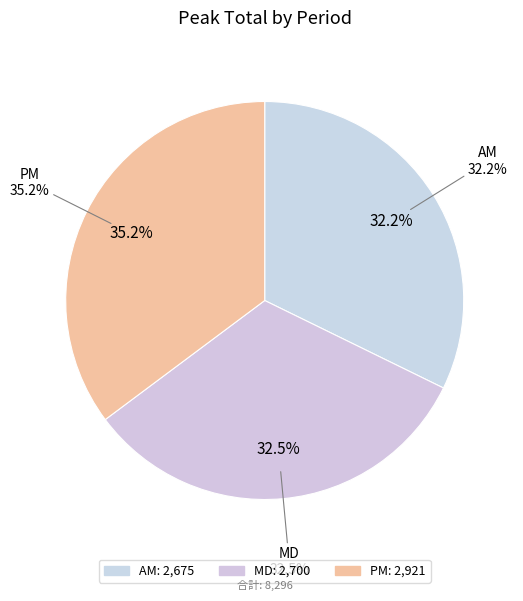

Count the number of slices in the pie.

3